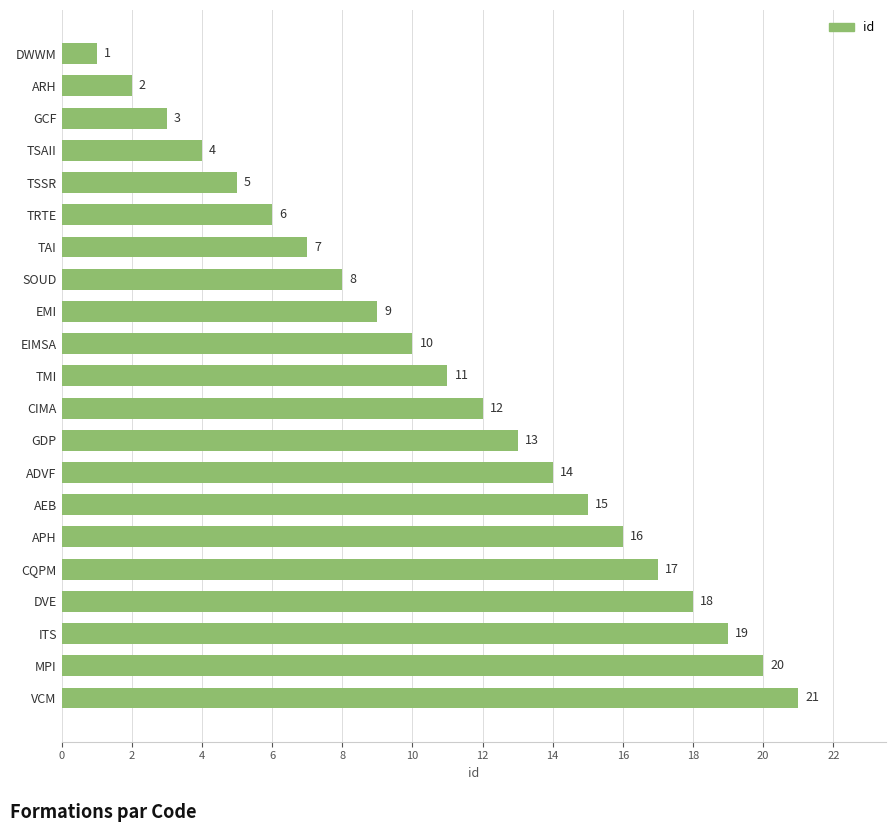

Are the bars horizontal?

Yes